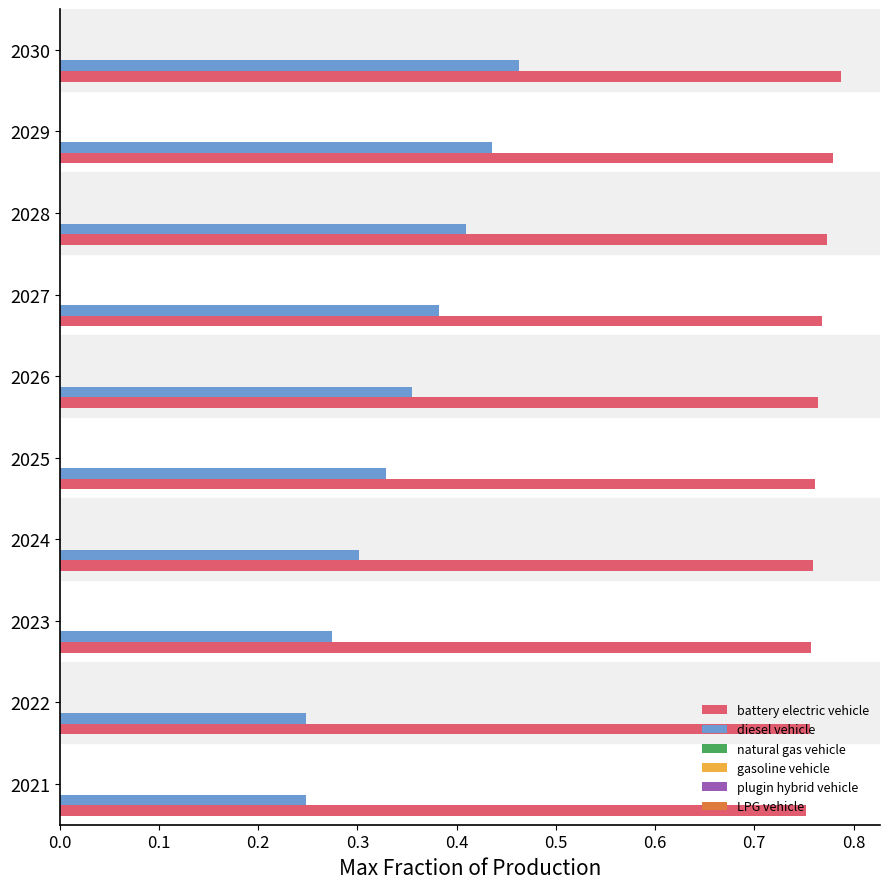

Rank the series by their average value, from lowest to highest.

diesel vehicle, battery electric vehicle